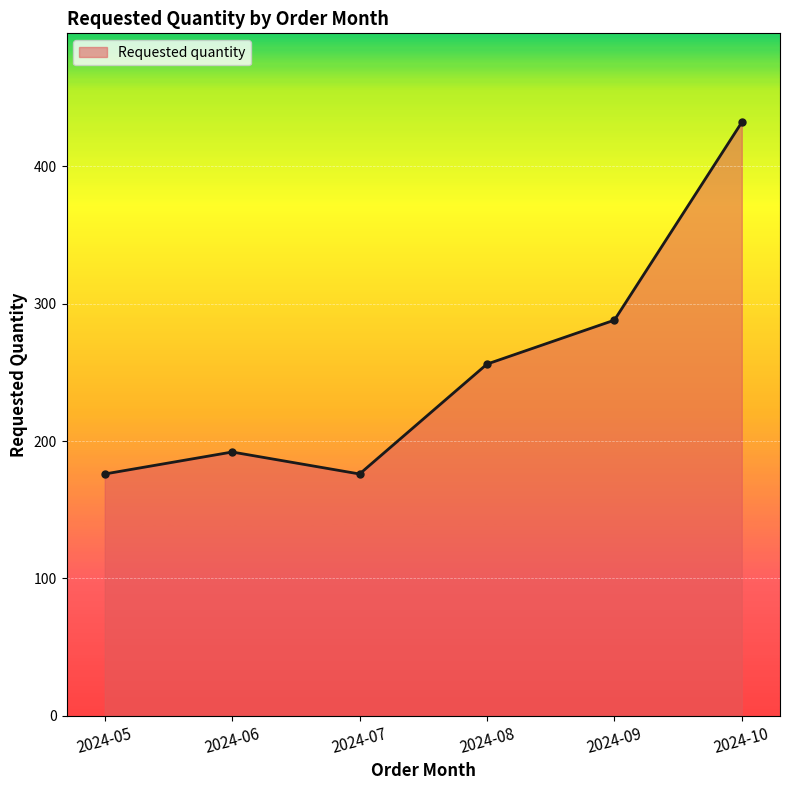

What is the ratio of the value at 2024-06 to the value at 2024-09?

0.7